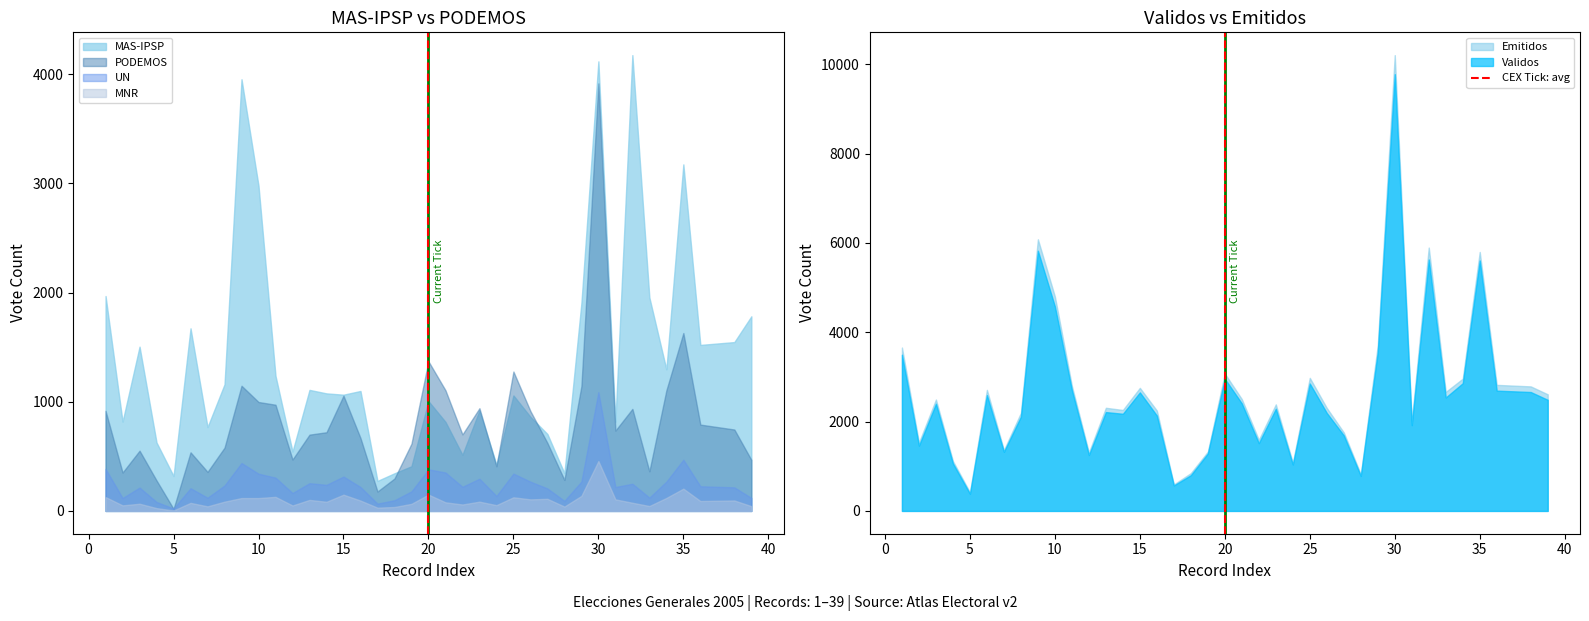

What is the minimum value for Validos?

385